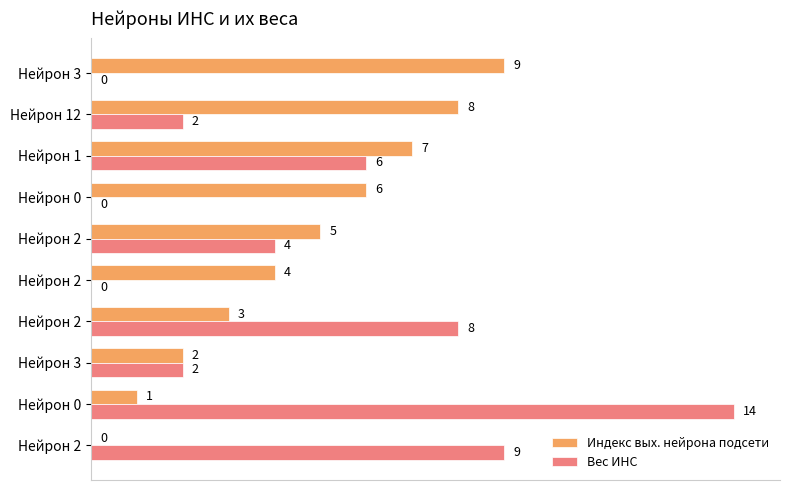

List the series in order of their peak value, highest first.

Вес ИНС, Индекс вых. нейрона подсети